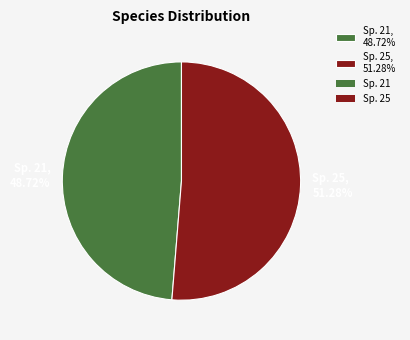

Between Sp. 25, 51.28% and Sp. 21, 48.72%, which is larger?

Sp. 25, 51.28%